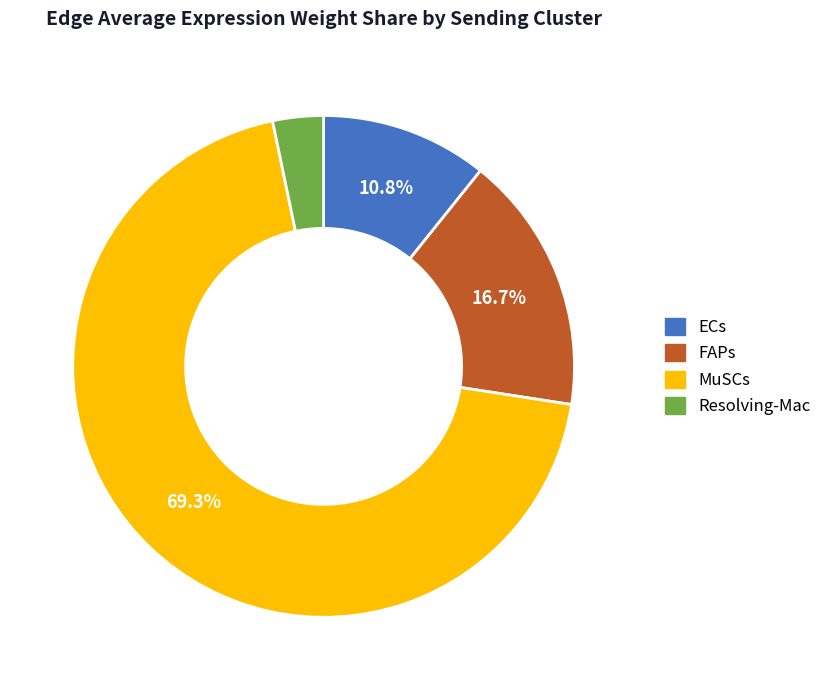

To the nearest percent, what is the difference between the largest and smallest slice percentages?

66%